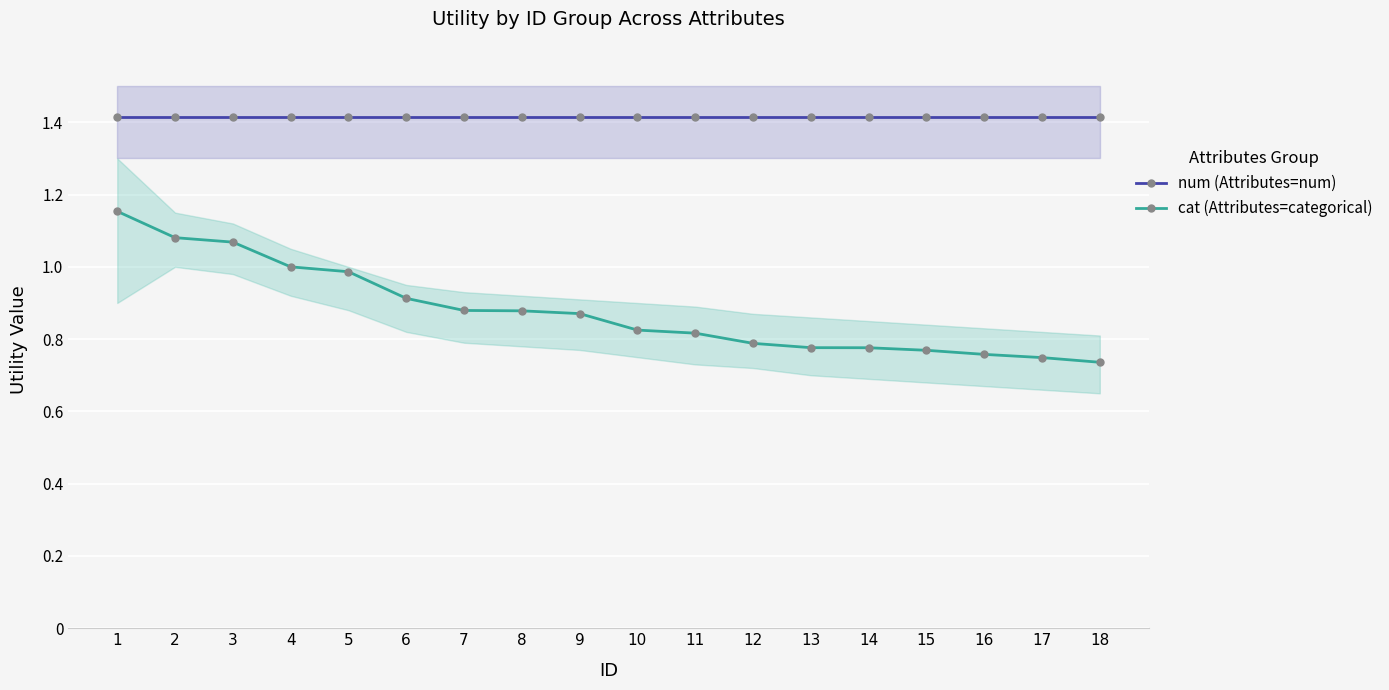

What is the difference between the second highest and second lowest values in the cat (Attributes=categorical) series?

0.3